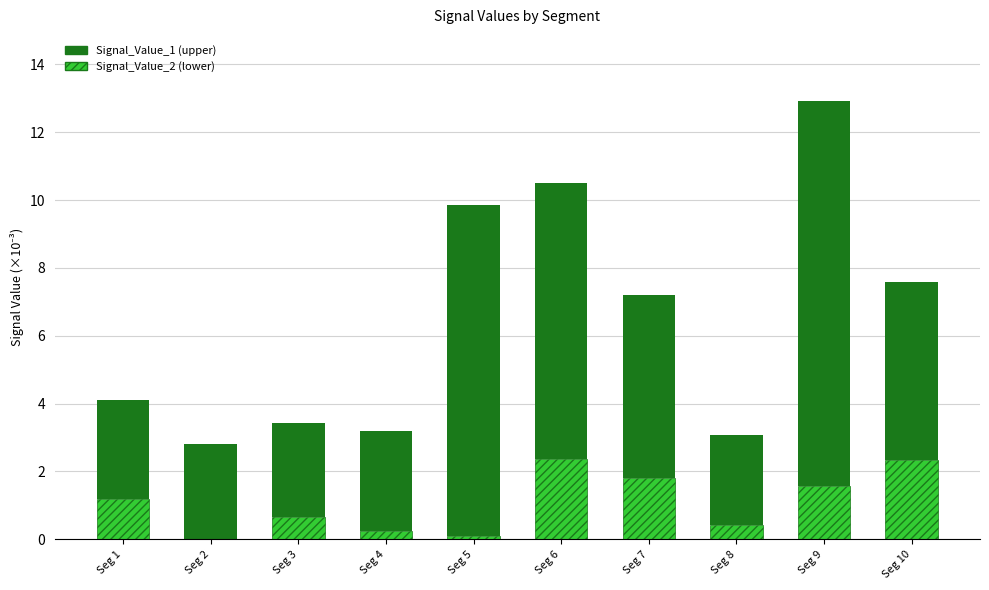

The Signal_Value_2 (lower) series shows 0.1 at Seg 5. True or false?

True